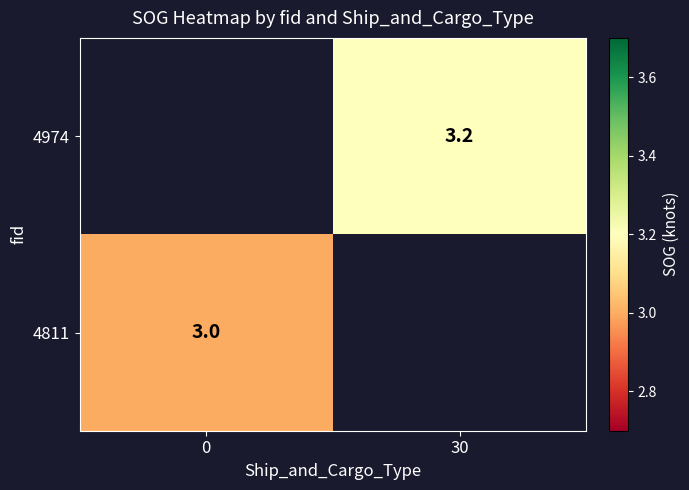

Is the value of 4811 at 0 greater than the value of 4974 at 30?

No